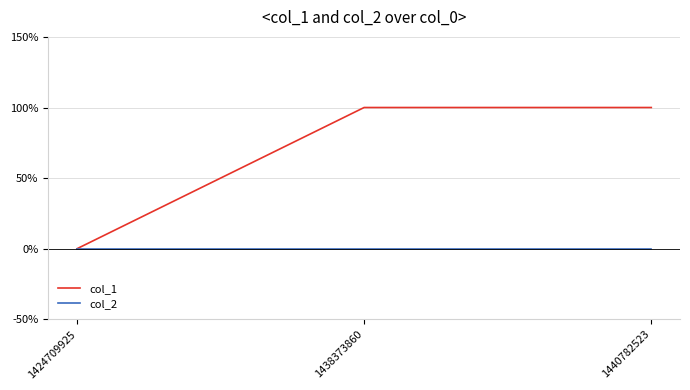

At which category is the sum across all series the highest?

1438373860